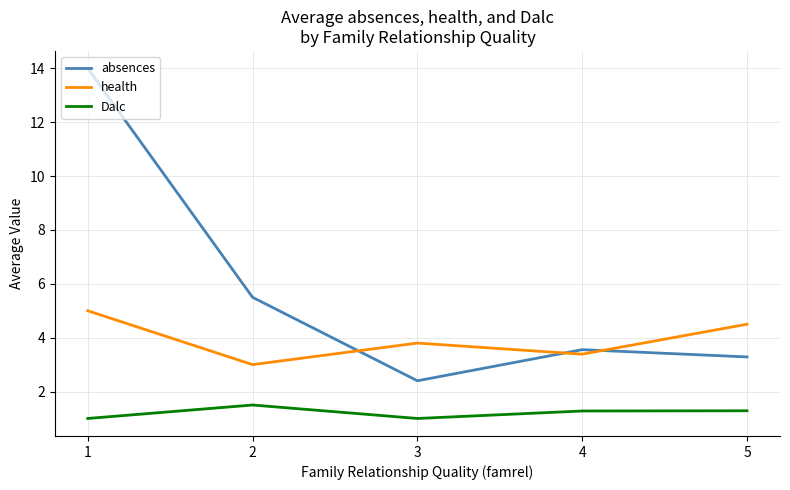

Which series has the largest total across all categories?

absences